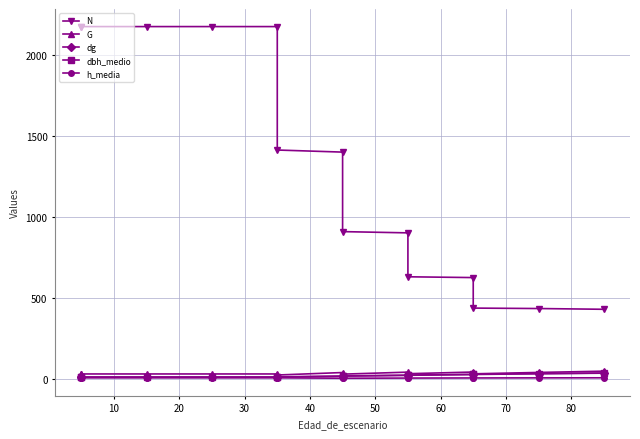

True or false: h_media has more than 1 points higher than both neighbors.

False